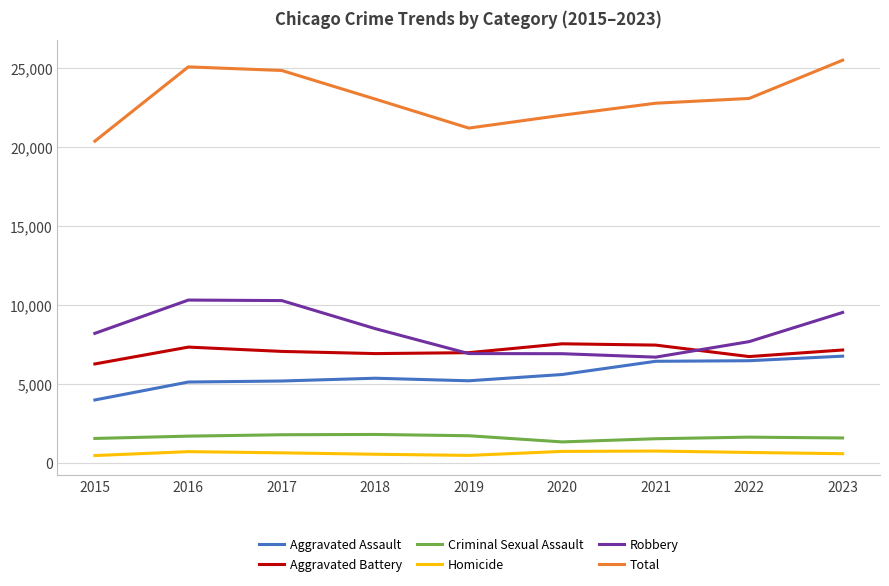

Rank the series by their maximum value, from highest to lowest.

Total, Robbery, Aggravated Battery, Aggravated Assault, Criminal Sexual Assault, Homicide